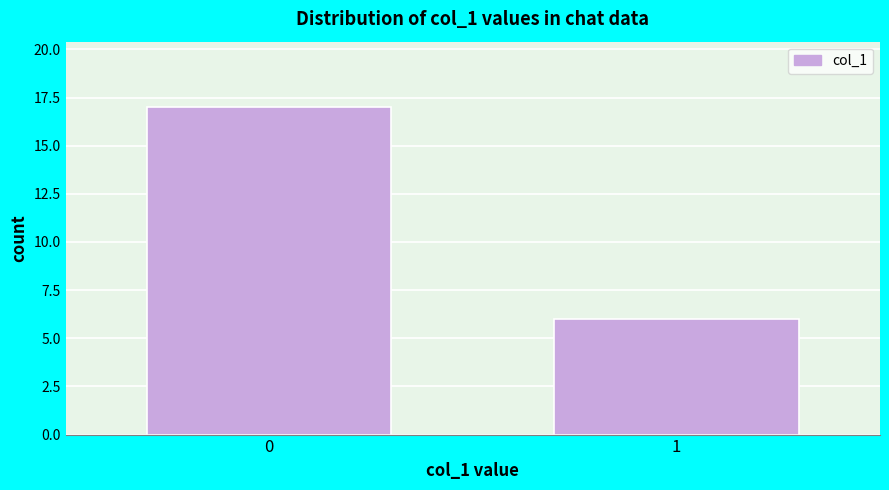

Reading left to right, extract all data points from this chart.

0=17	1=6